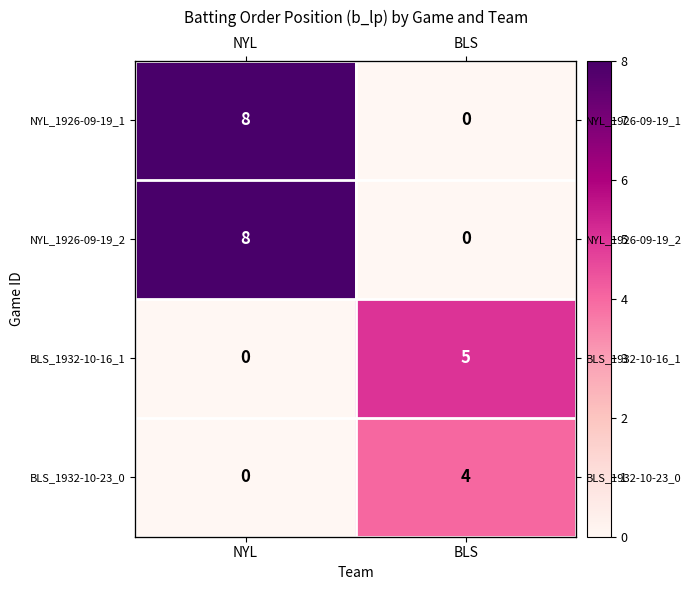

Where is NYL_1926-09-19_2 nearest to the value 4?

NYL